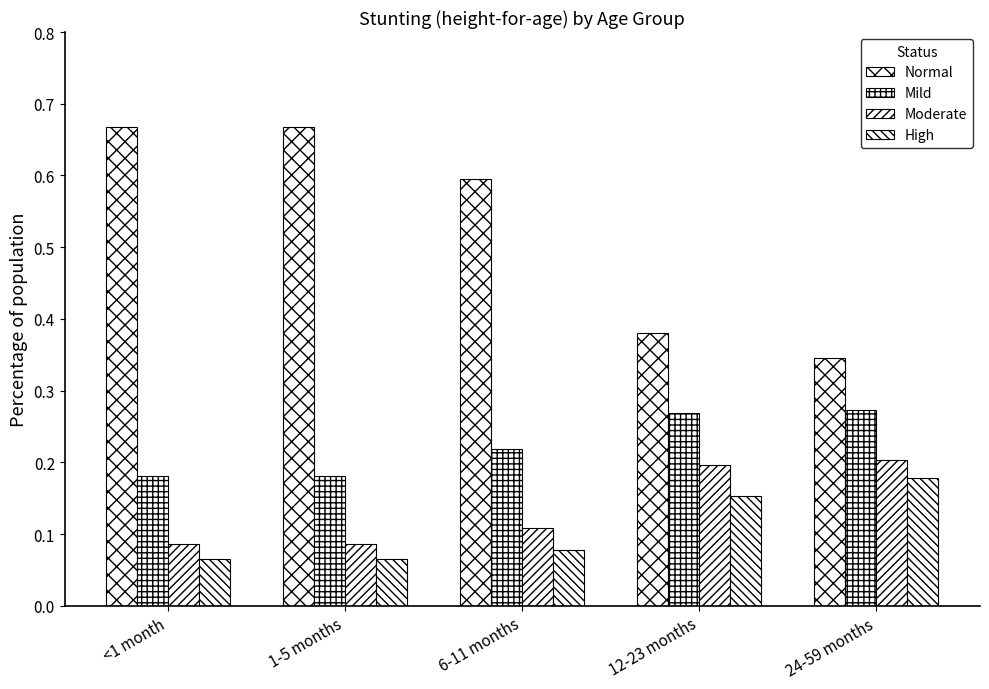

Where is High nearest to the value 0?

<1 month